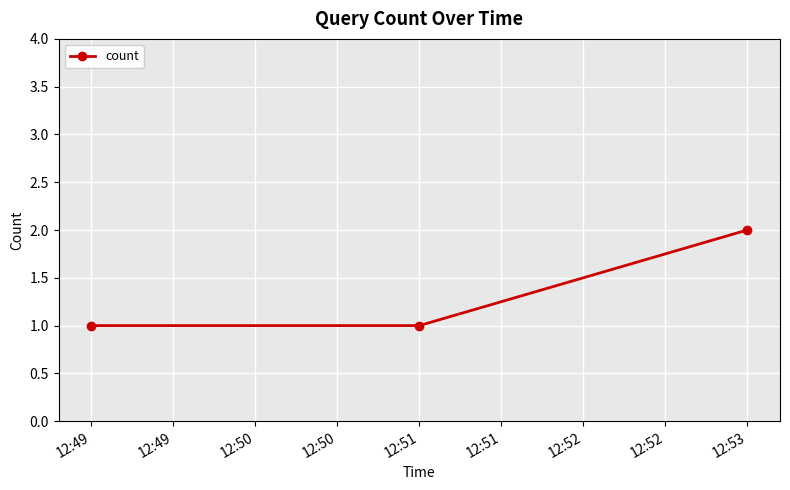

Which has a higher value, 12:53 or 12:51?

12:53